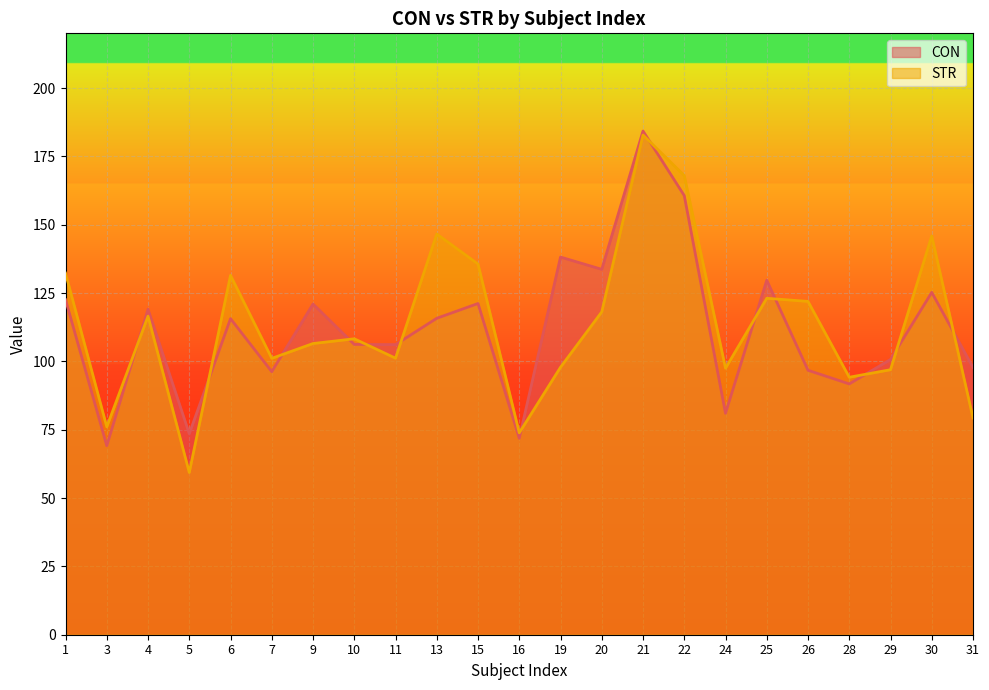

Is it true that STR equals 69.9 at 25?

False